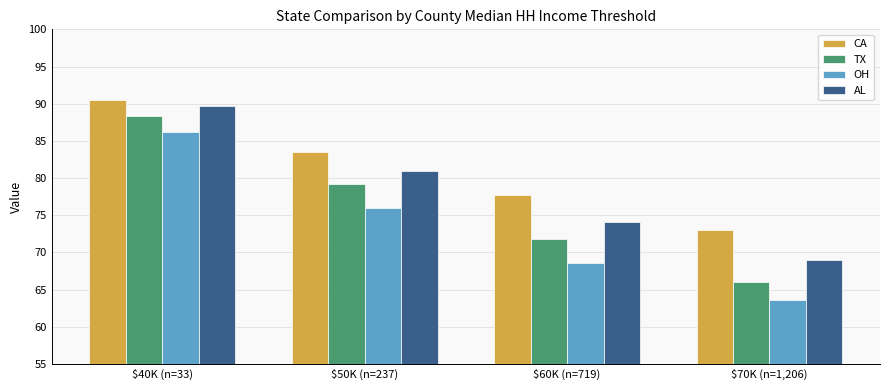

What is the label of the 4th bar from the right?

$40K (n=33)